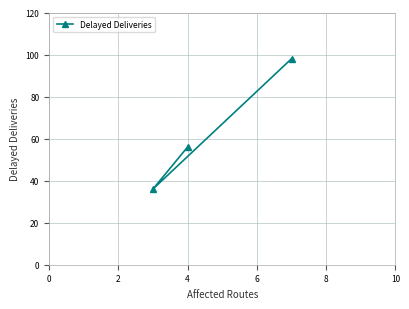

What is the value of the 1st point from the left?

36